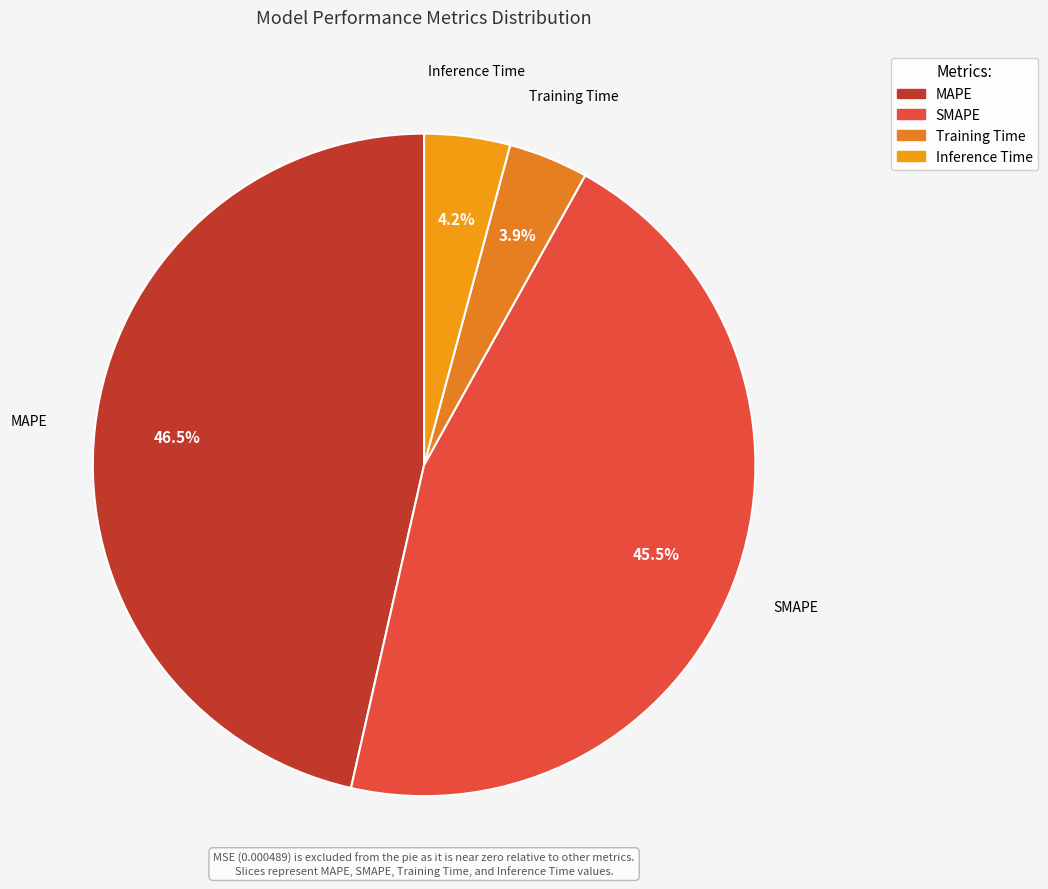

To the nearest percent, what is the difference between the SMAPE and Training Time slice percentages?

42%